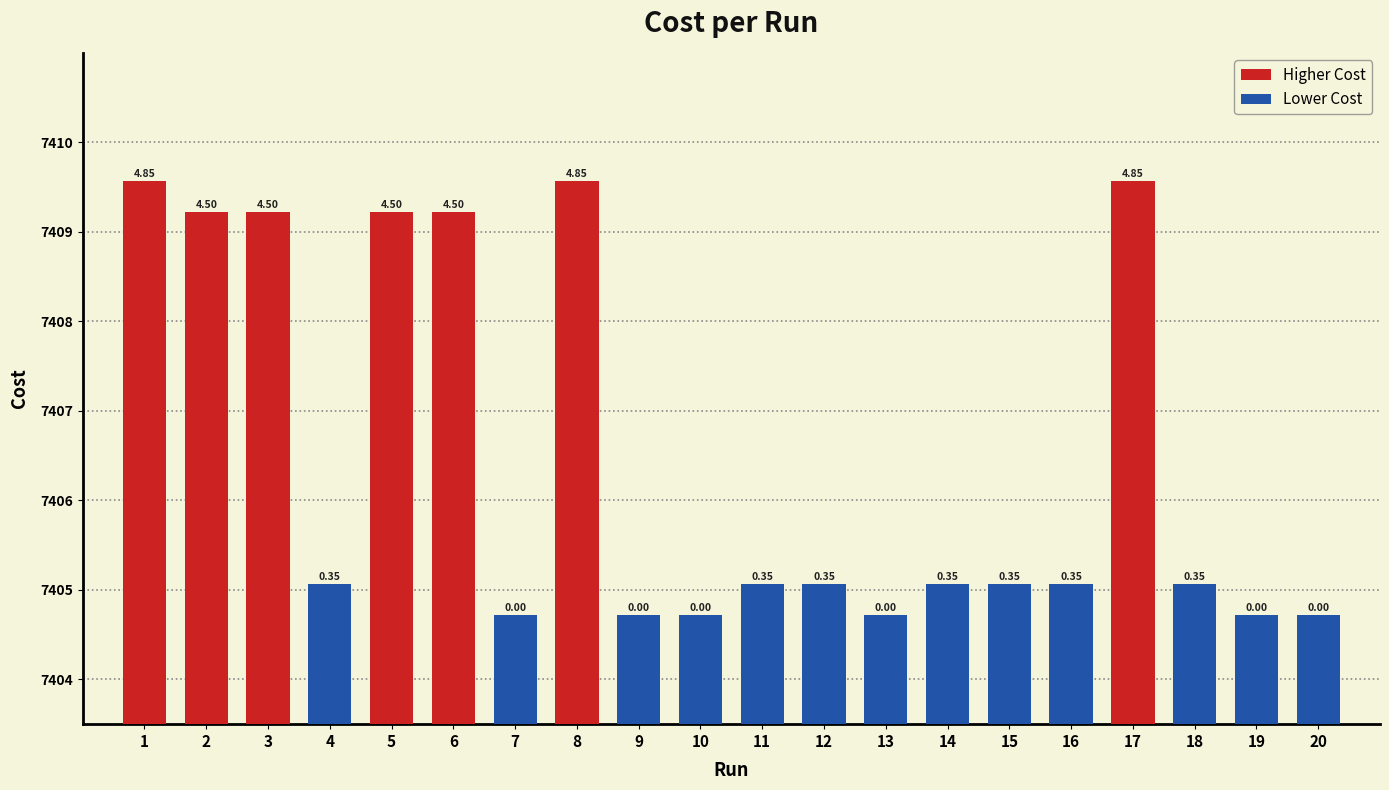

Rank the categories by value from lowest to highest.

10, 7, 9, 13, 19, 20, 11, 4, 16, 15, 12, 18, 14, 6, 5, 3, 2, 1, 8, 17